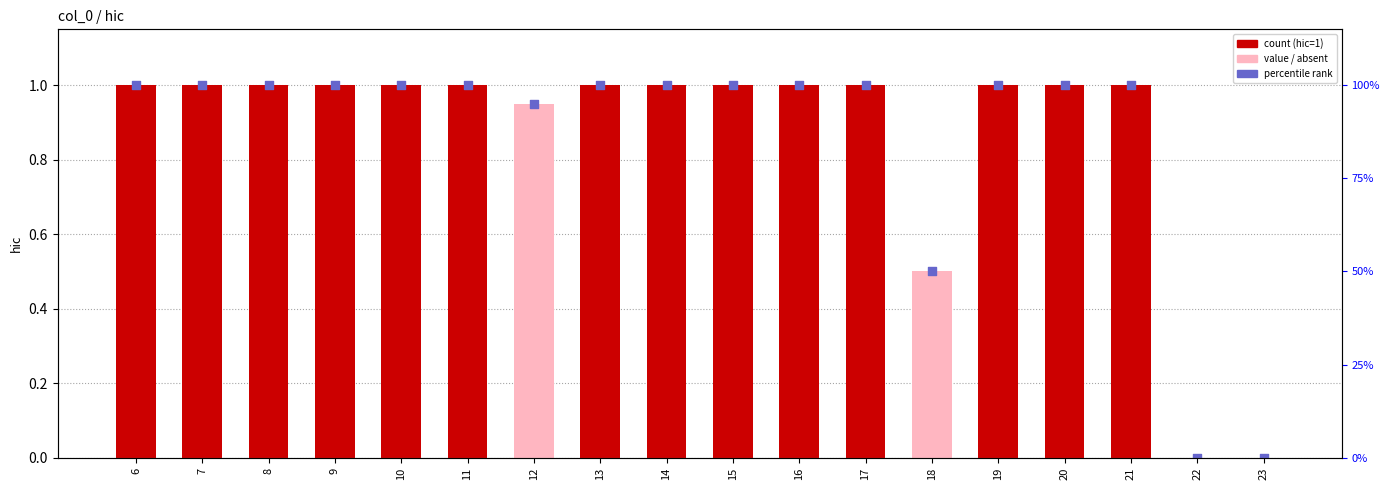

What is the total value across all series at 20?

2.0